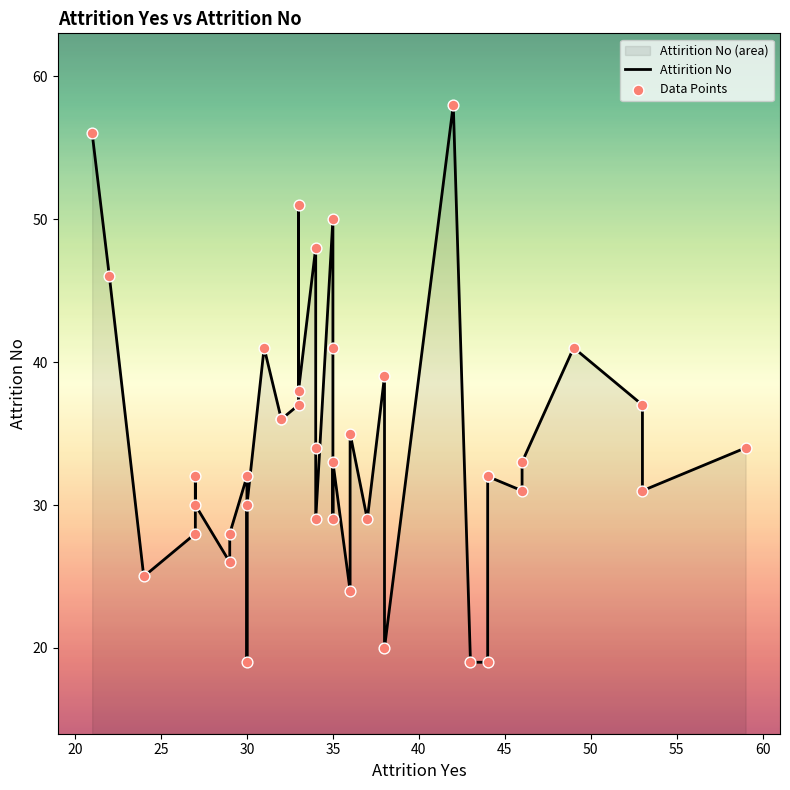

Which series has the largest total across all categories?

Attirition No